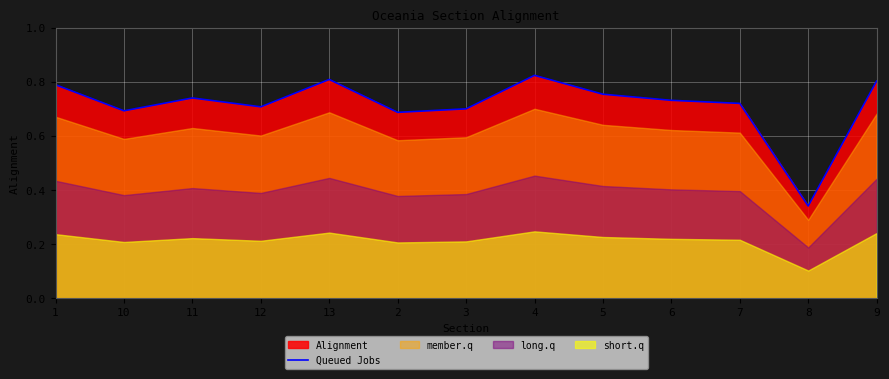

How many values are between 0 and 1?

13